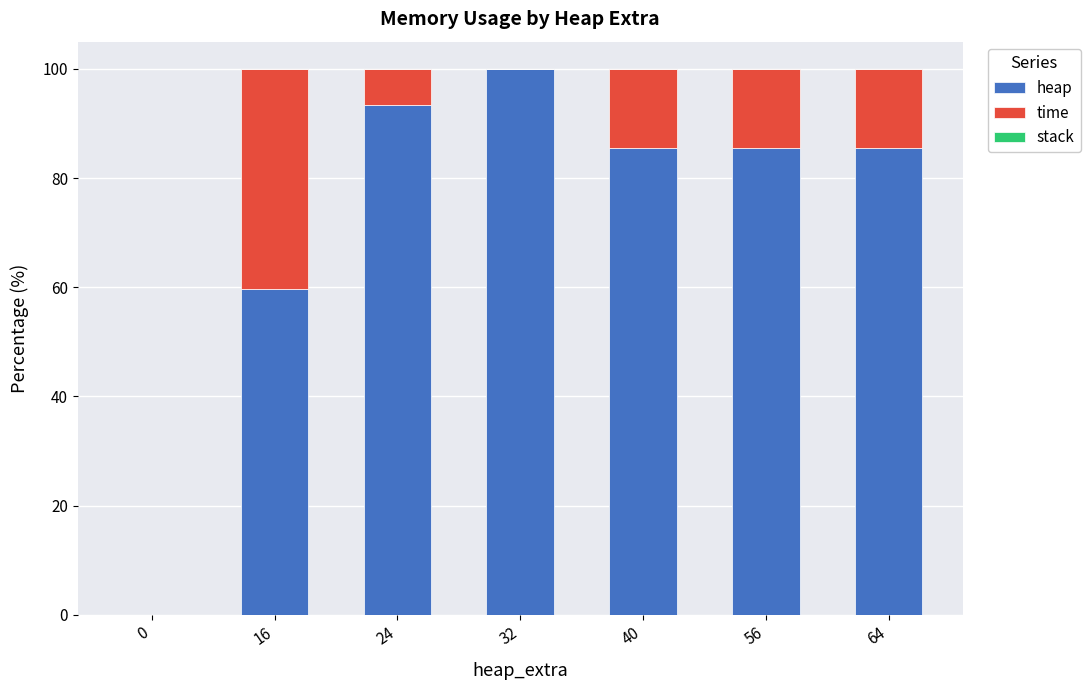

True or false: heap has a value of 93.0 at 16.

False